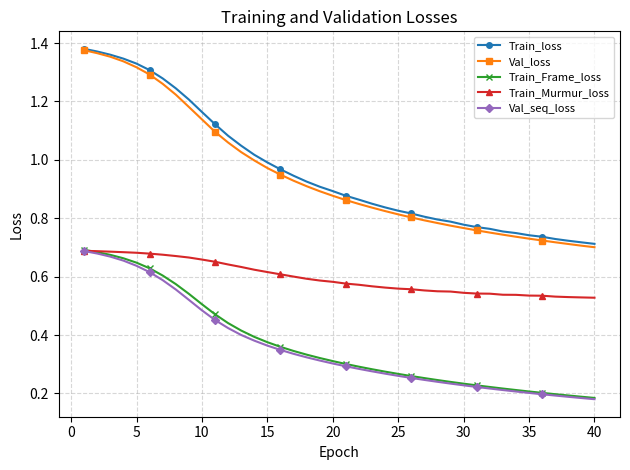

Which series has the largest range (max minus min)?

Val_loss